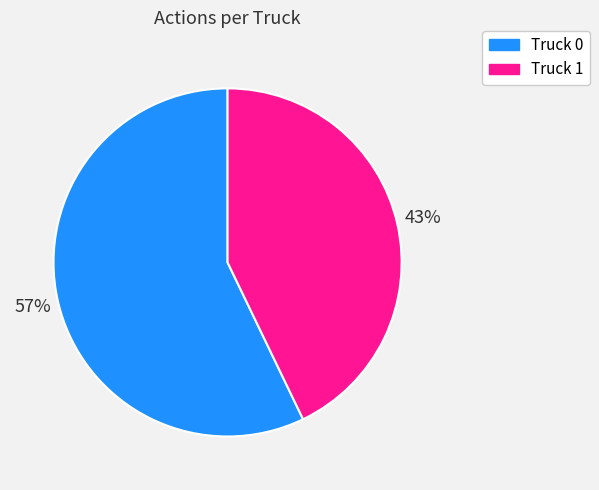

Rank the categories by value from highest to lowest.

Truck 0, Truck 1